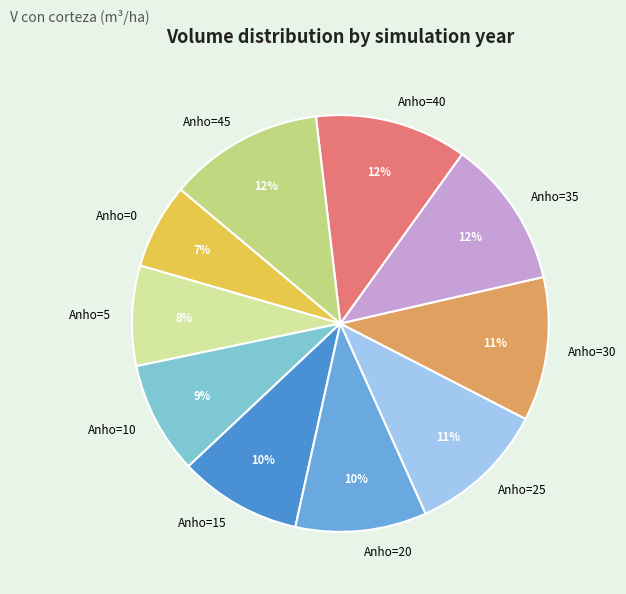

Combined, do Anho=25 and Anho=30 account for over 50%?

No